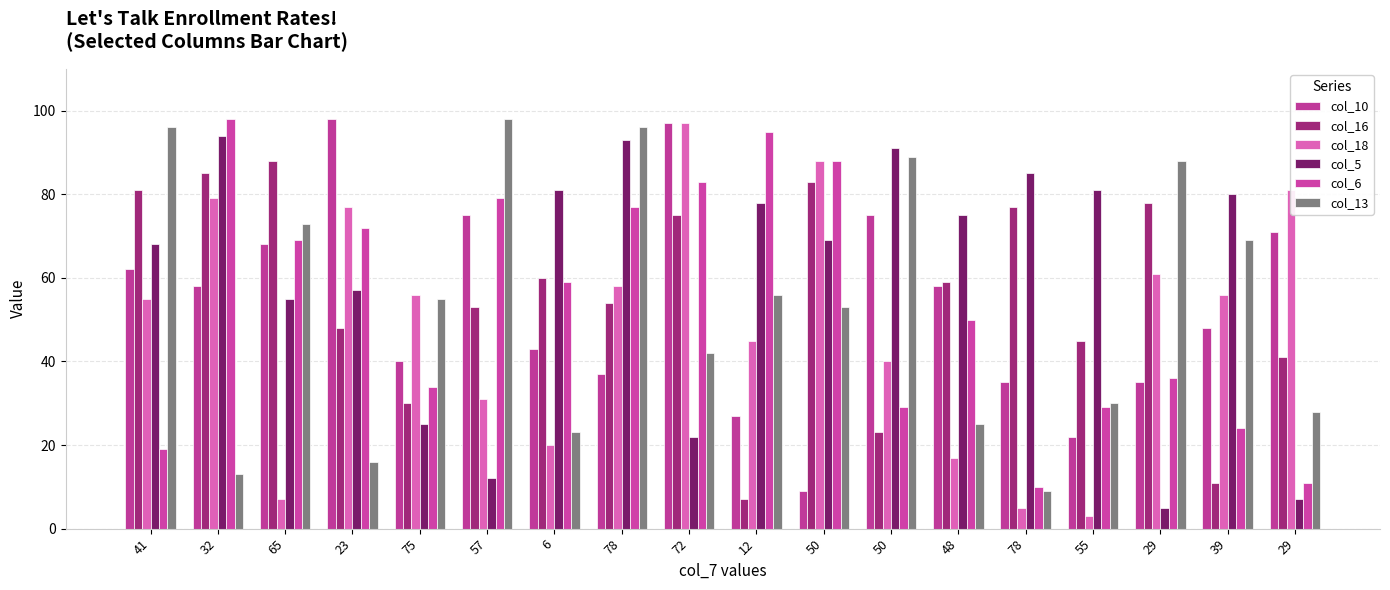

What value does the col_13 series have at 6?

23